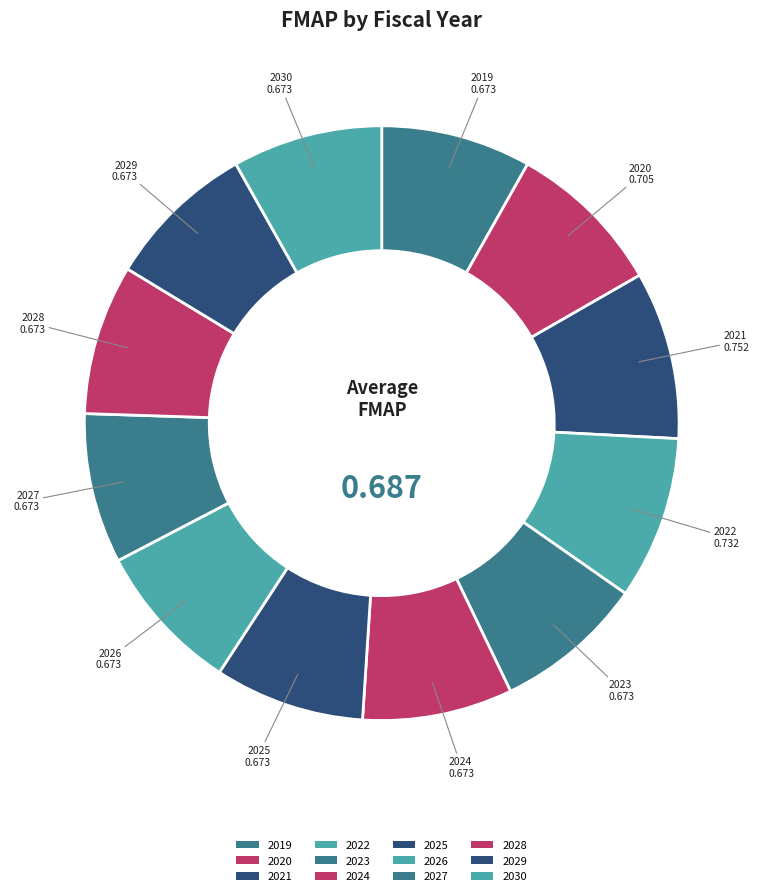

Is the sum of 2019 and 2023 greater than half?

No